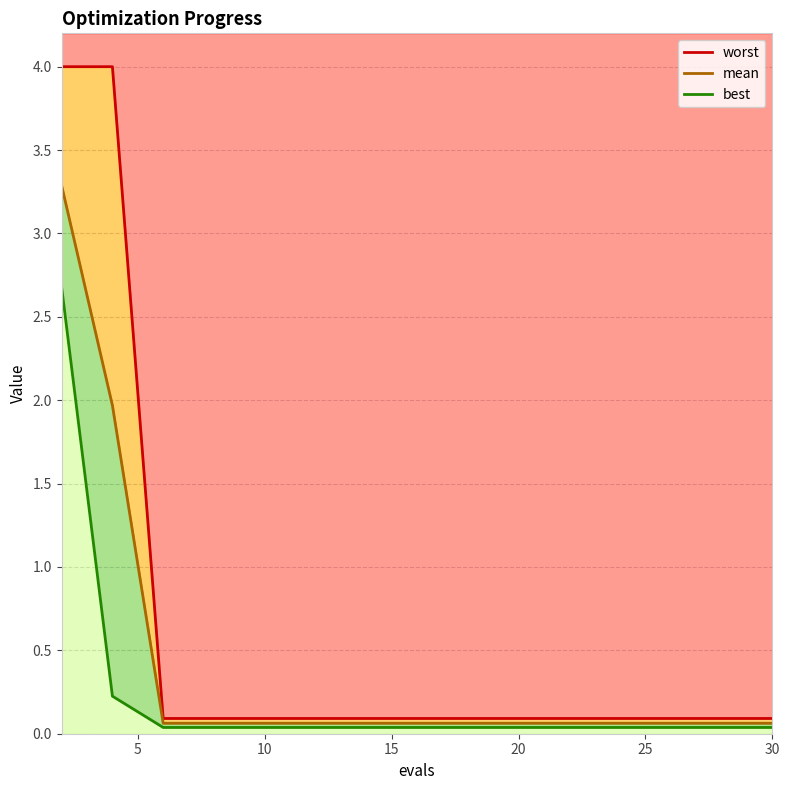

Does the chart have visible grid lines?

Yes